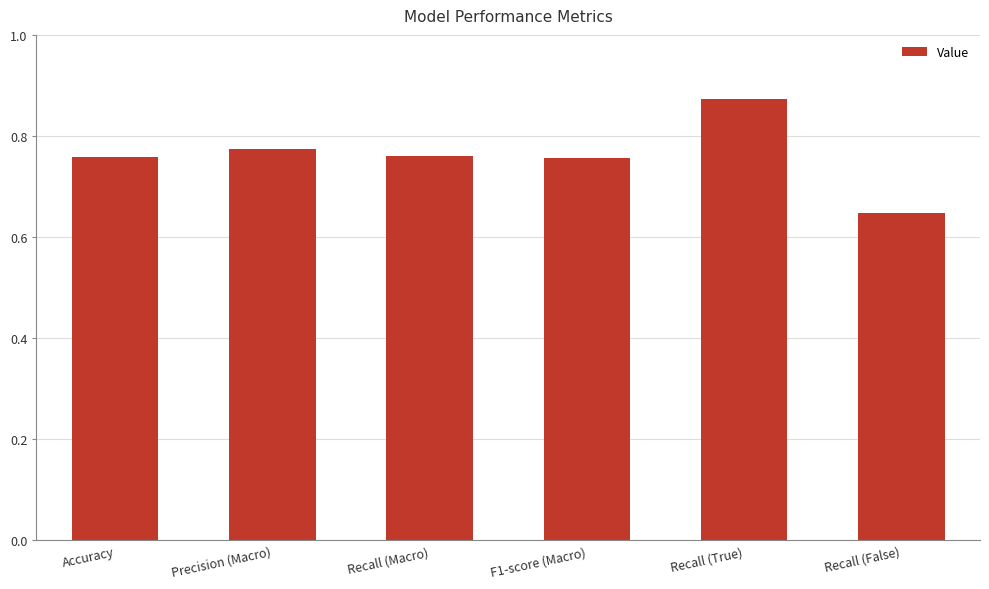

What position from the right is Recall (False)?

1